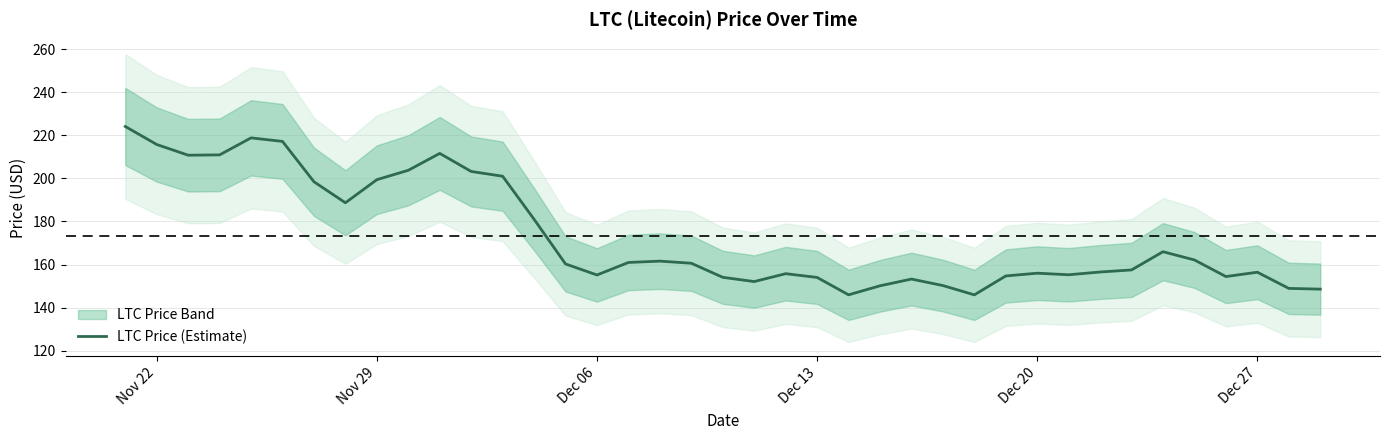

What is the lowest value of the LTC Price (Estimate) series?

145.9